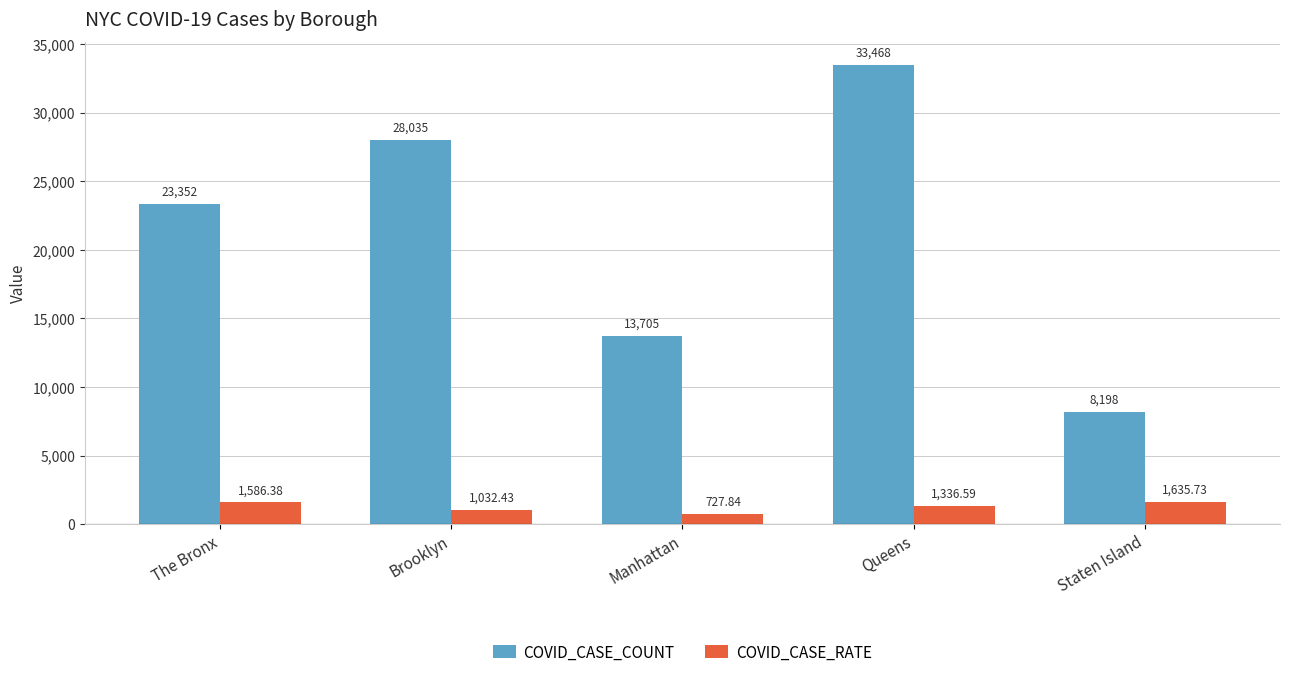

What is the average value of the COVID_CASE_RATE series?

1263.8